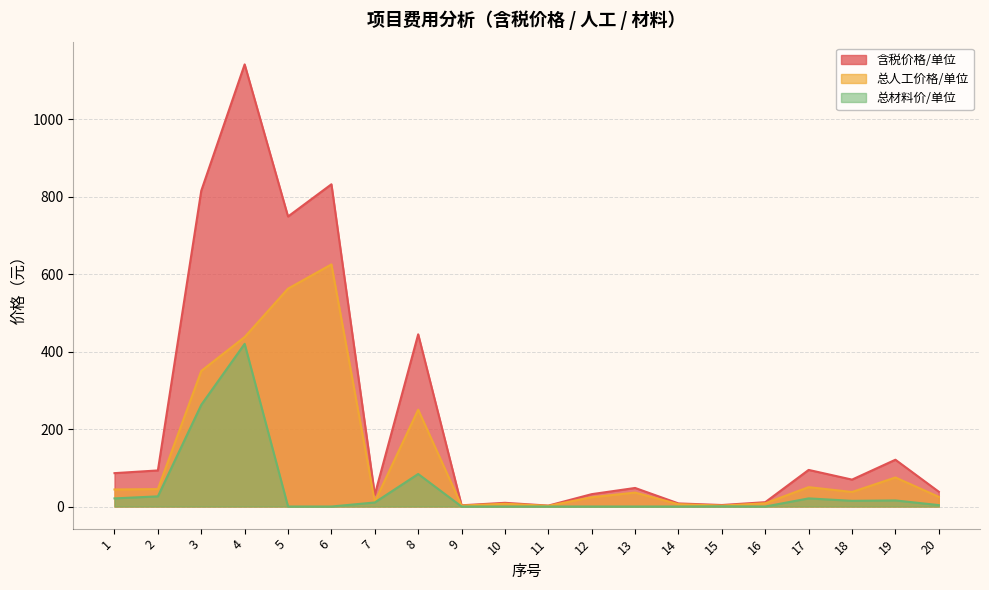

What is the approximate value of 含税价格/单位 at 19?

120.8